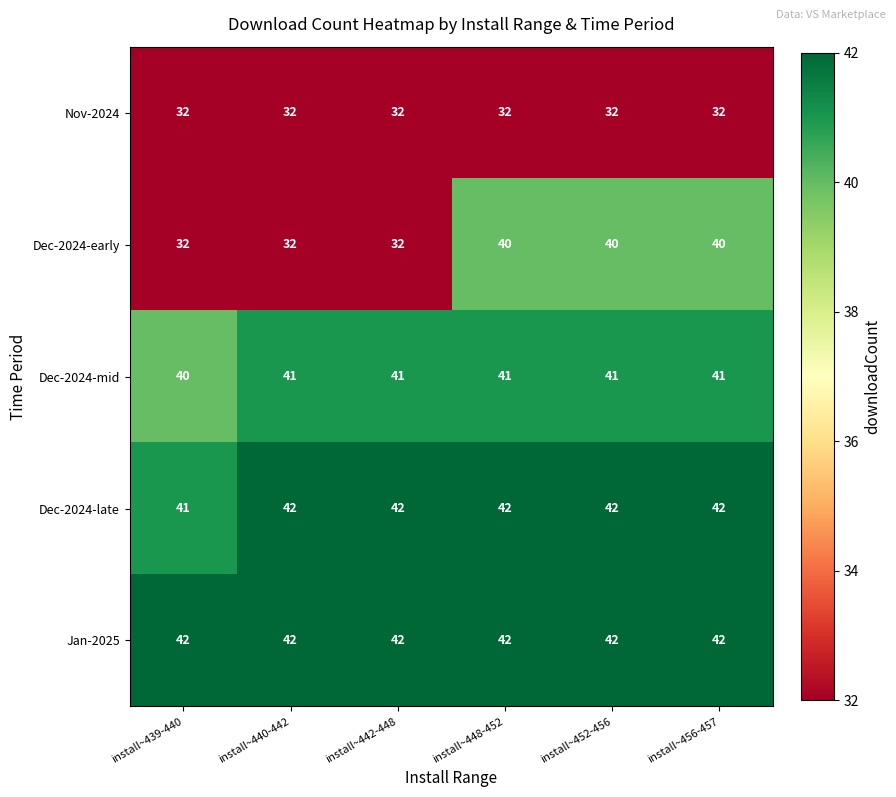

Which series has the largest range (max minus min)?

Dec-2024-early